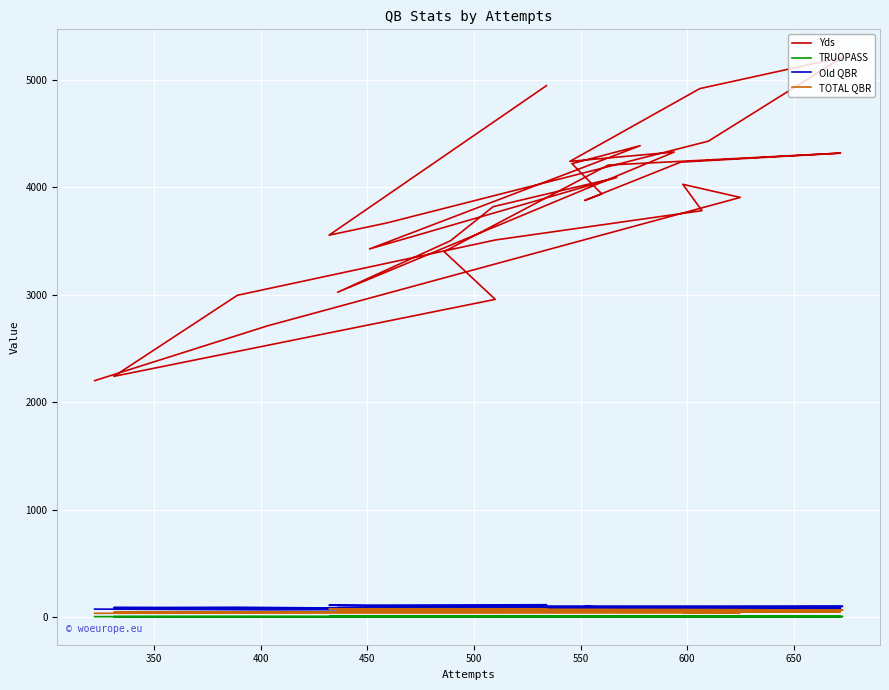

True or false: Old QBR and TRUOPASS intersect in this chart.

False